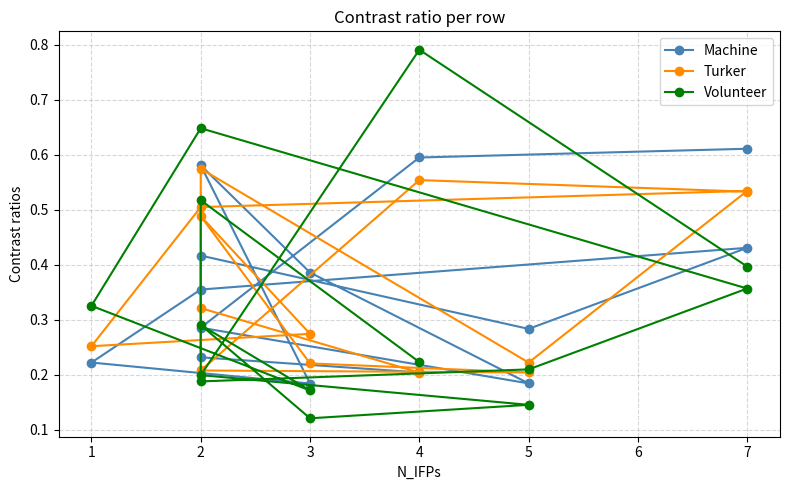

Which series ends up on top after the final intersection of Turker and Volunteer?

Volunteer